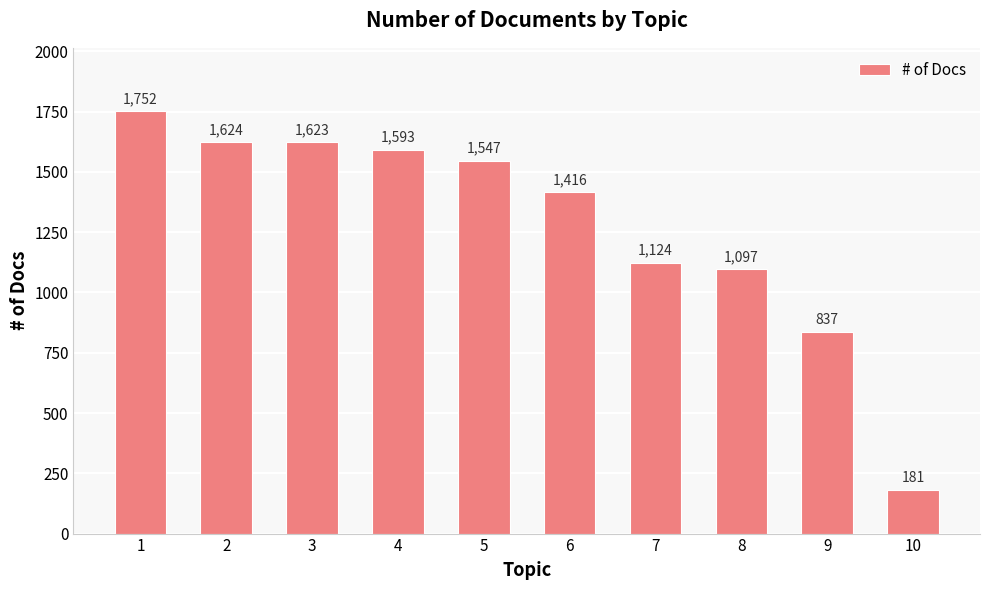

What is the average value?

1279